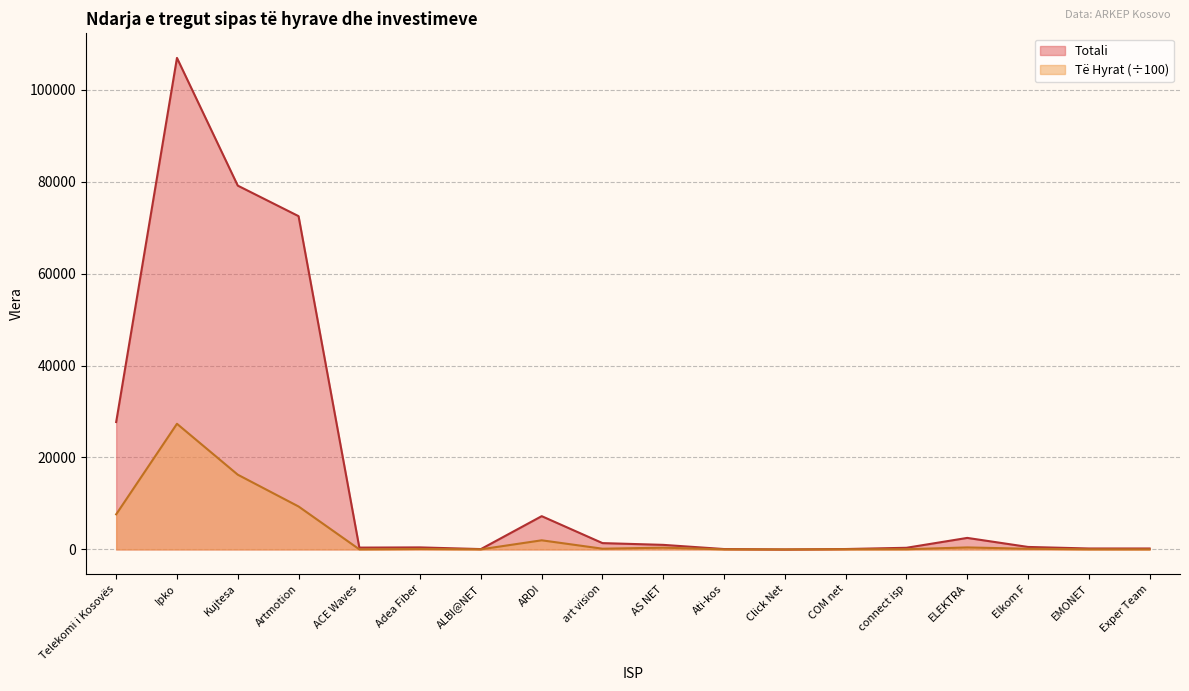

List the series in order of their peak value, lowest first.

Të Hyrat (÷100), Totali